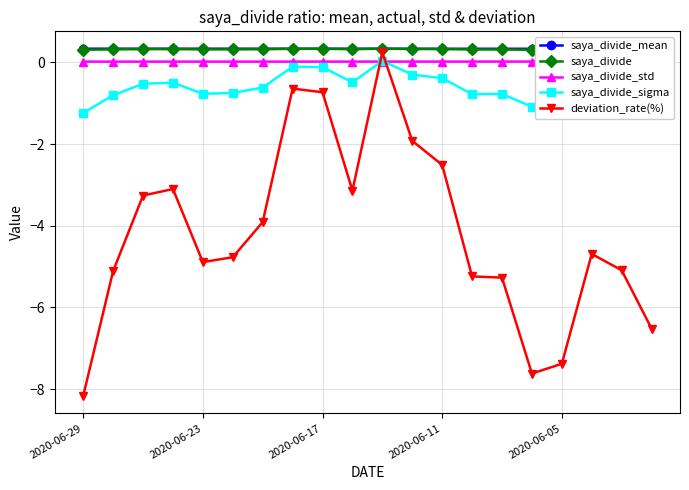

True or false: deviation_rate(%) and saya_divide_sigma cross at least once.

True